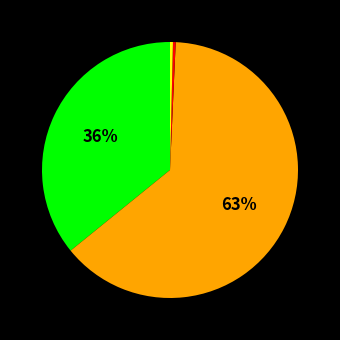

Is there any slice that represents more than half of the pie?

Yes